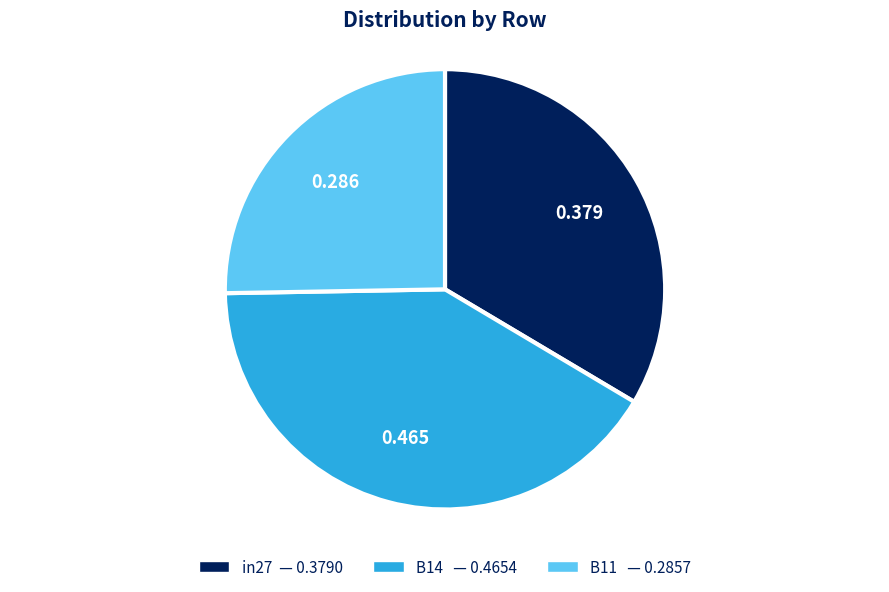

Rank the categories by value from lowest to highest.

B11, in27, B14